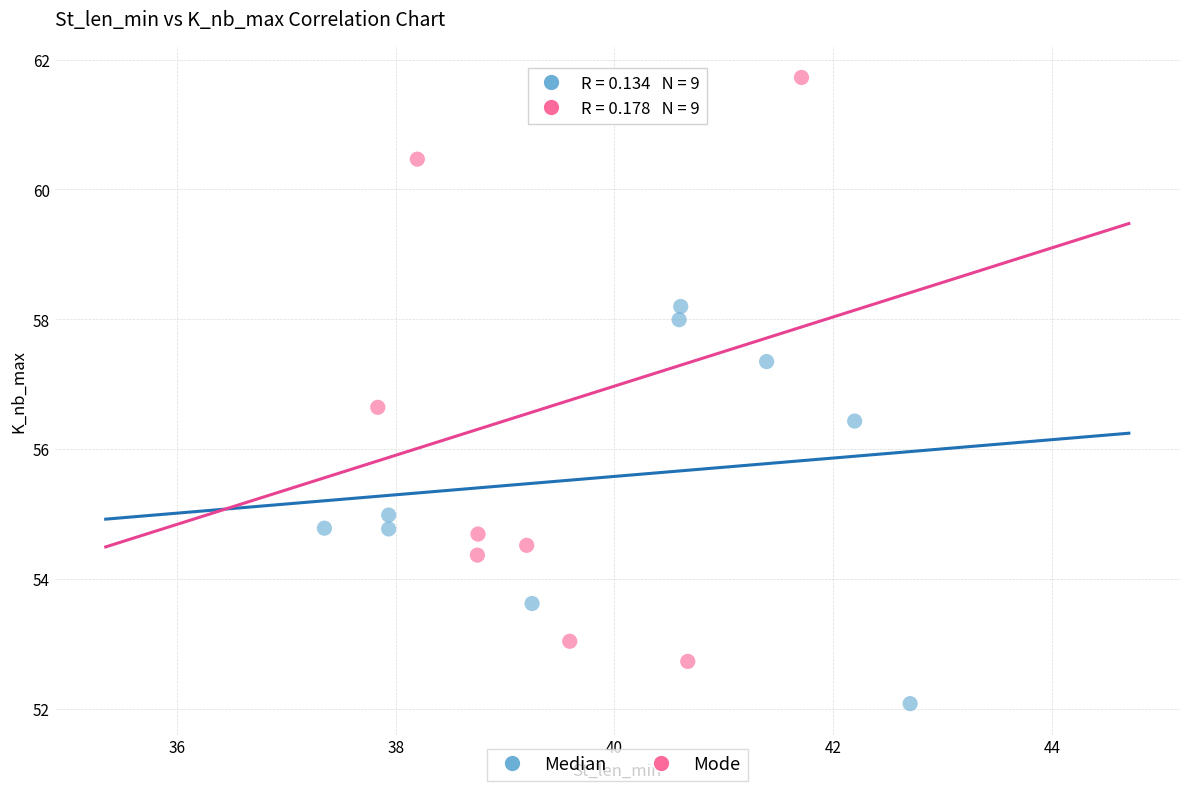

Which series contains the highest Y value?

Mode